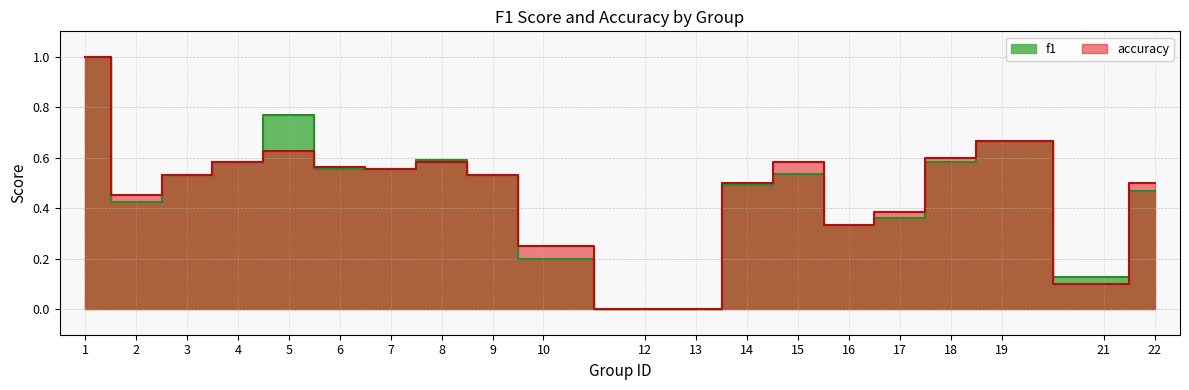

Between 12 and 18, which is larger?

18